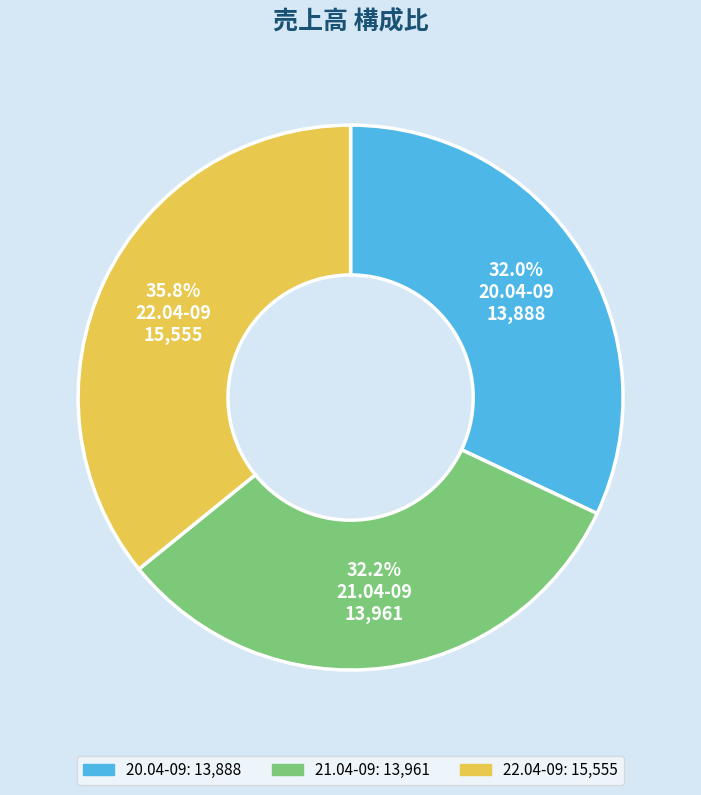

What is the ratio of the value at 22.04-09 to the value at 21.04-09?

1.1